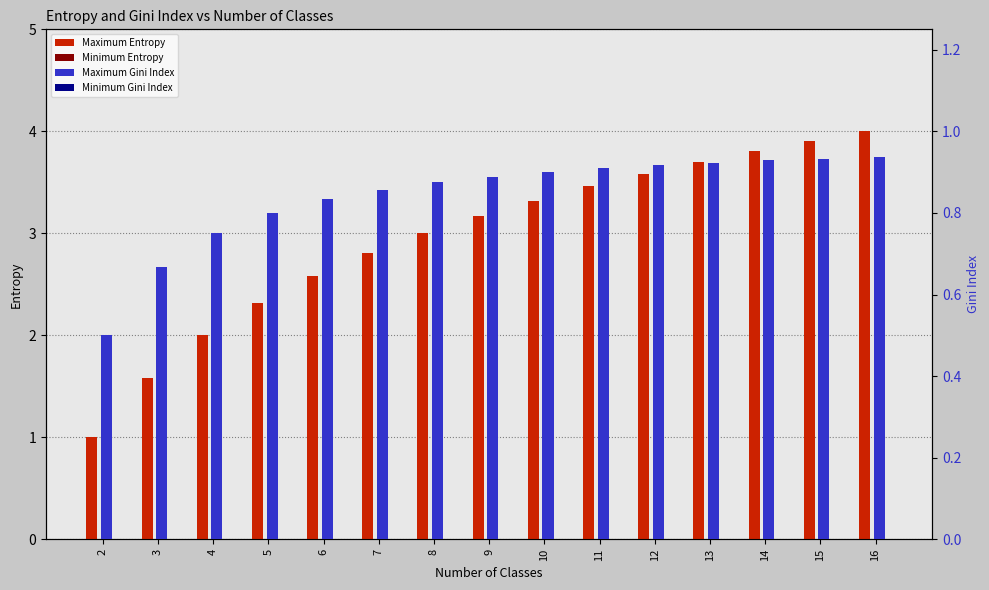

Which series changed the most between 2 and 15?

Maximum Entropy